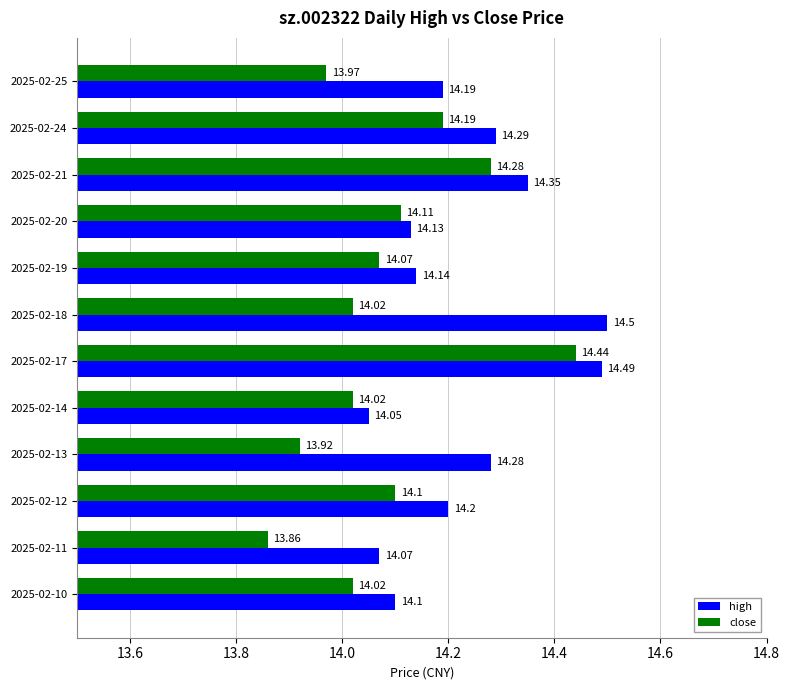

Rank the series at 2025-02-10 from lowest to highest value.

close, high